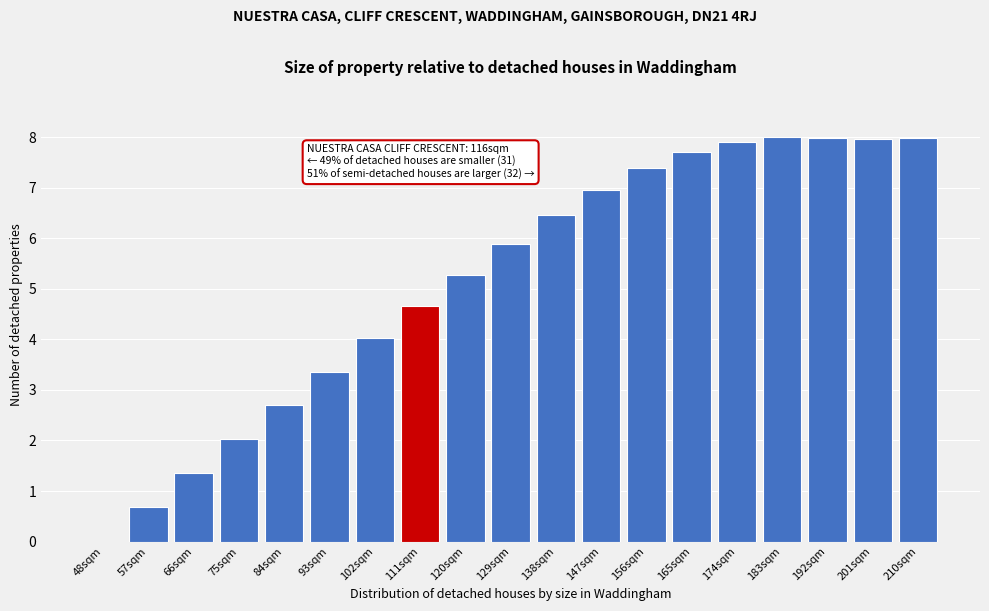

Reading left to right, extract all data points from this chart.

48sqm=0.0	57sqm=0.7	66sqm=1.4	75sqm=2.0	84sqm=2.7	93sqm=3.4	102sqm=4.0	111sqm=4.7	120sqm=5.3	129sqm=5.9	138sqm=6.5	147sqm=7.0	156sqm=7.4	165sqm=7.7	174sqm=7.9	183sqm=8.0	192sqm=8.0	201sqm=8.0	210sqm=8.0